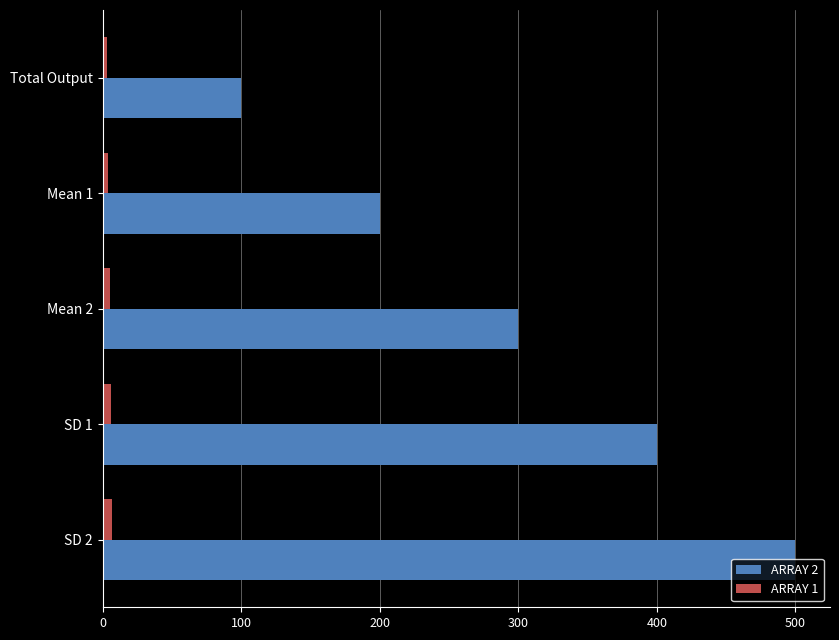

List the series in order of their overall mean, lowest first.

ARRAY 1, ARRAY 2